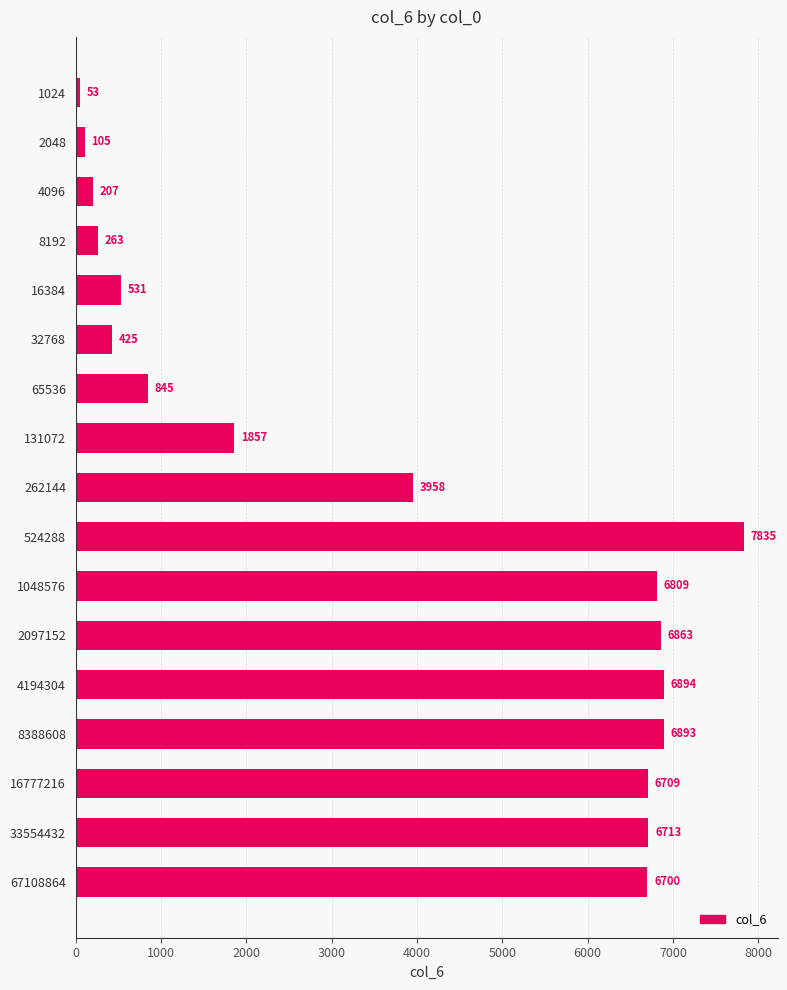

What is the value of the 2nd bar from the top?

105